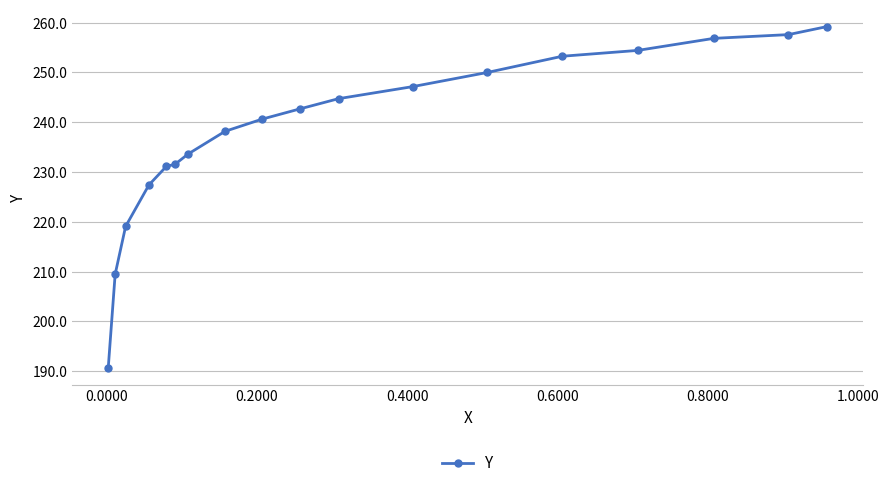

What is the value of the 1st point from the left?

190.7